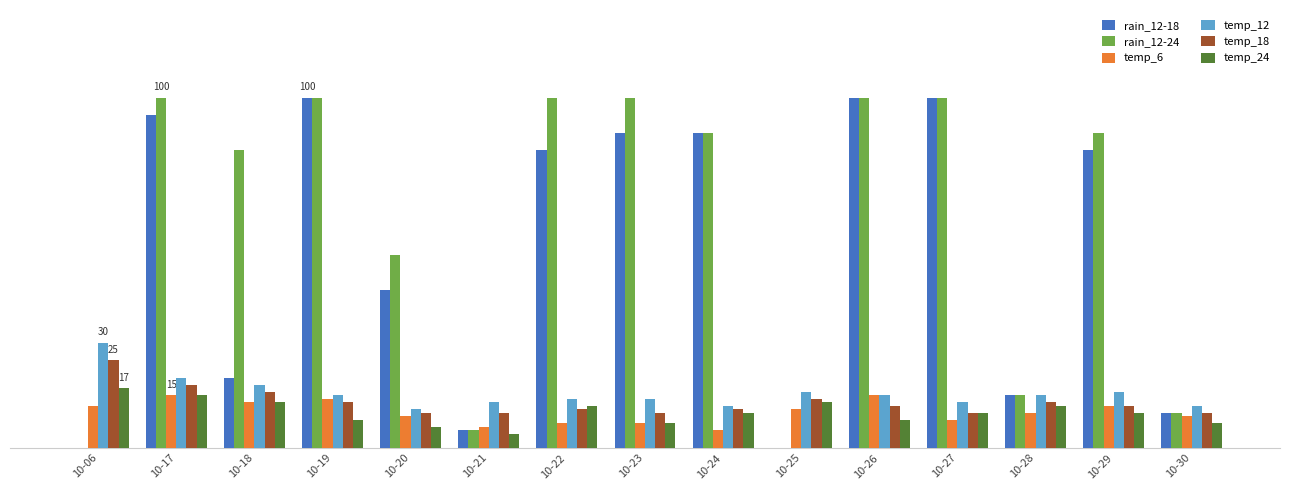

What is the difference between the temp_12 values at 10-19 and 10-17?

5